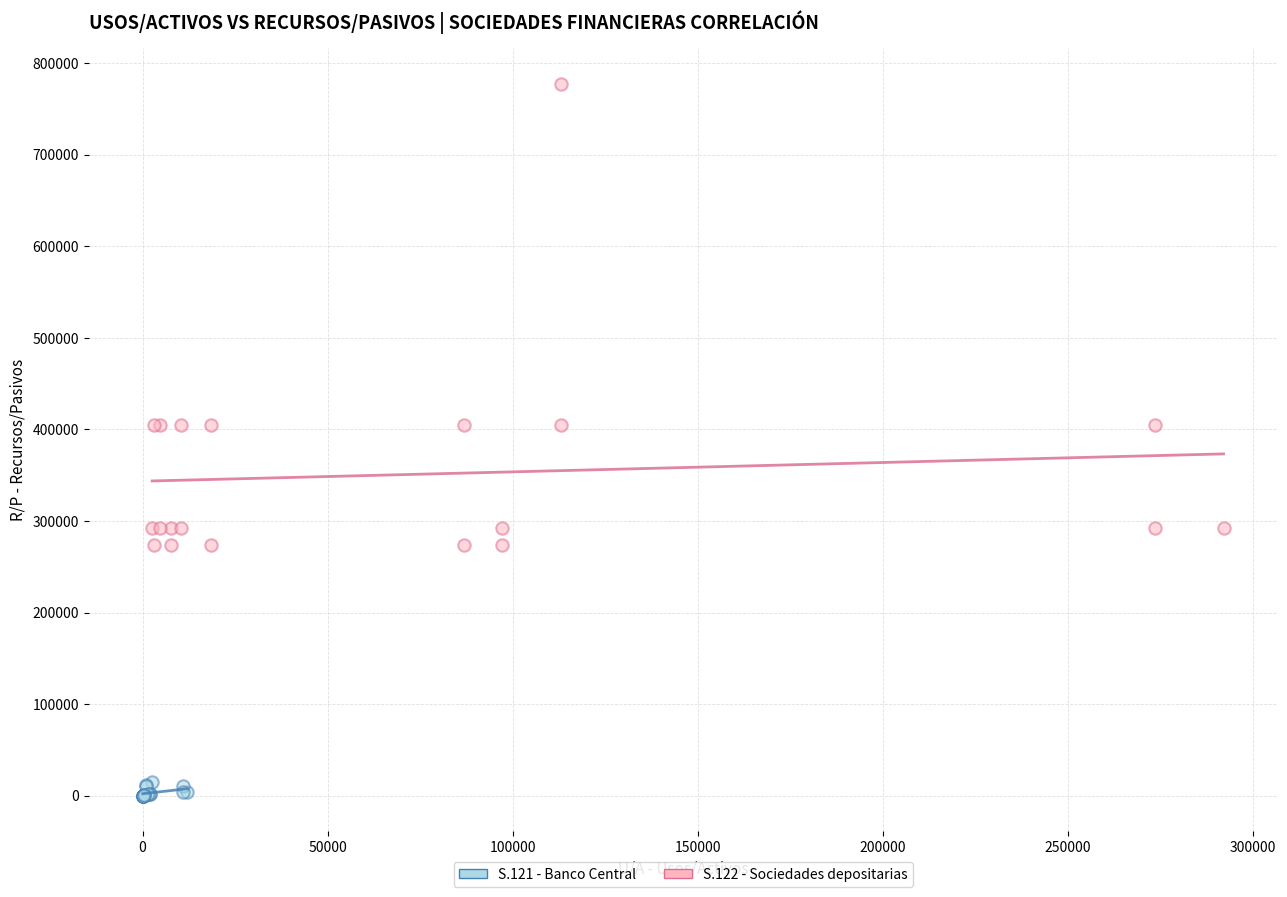

Which series contains the lowest Y value?

S.121 - Banco Central